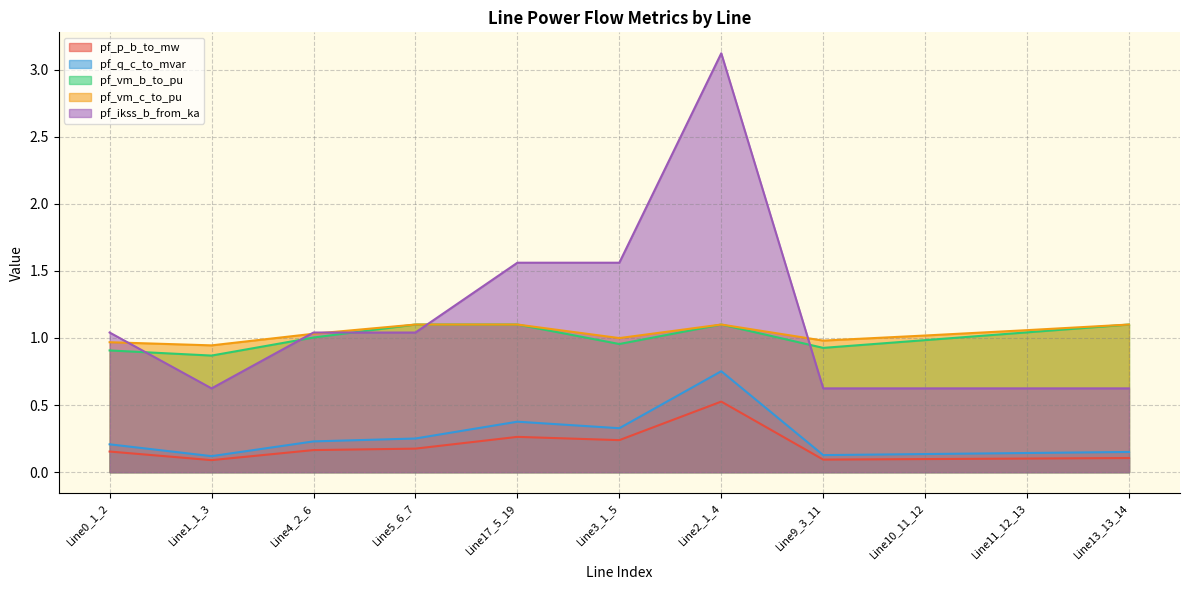

Rank the categories by pf_vm_b_to_pu value from highest to lowest.

Line13_13_14, Line5_6_7, Line17_5_19, Line2_1_4, Line11_12_13, Line4_2_6, Line10_11_12, Line3_1_5, Line9_3_11, Line0_1_2, Line1_1_3